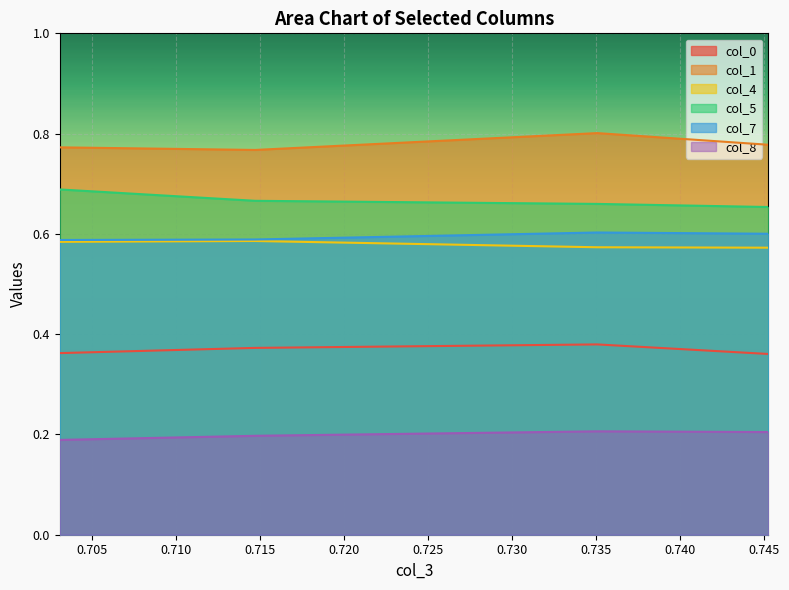

Is it true that col_0 equals 0.1 at 0.714701601?

False